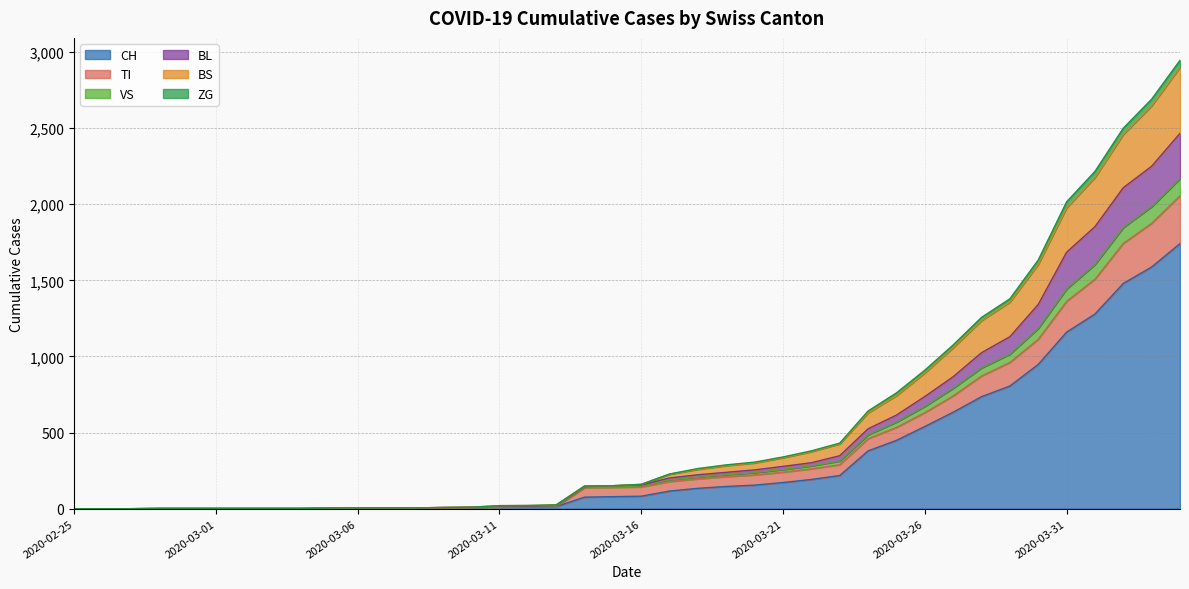

What are all the series names shown in the legend?

CH, TI, VS, BL, BS, ZG